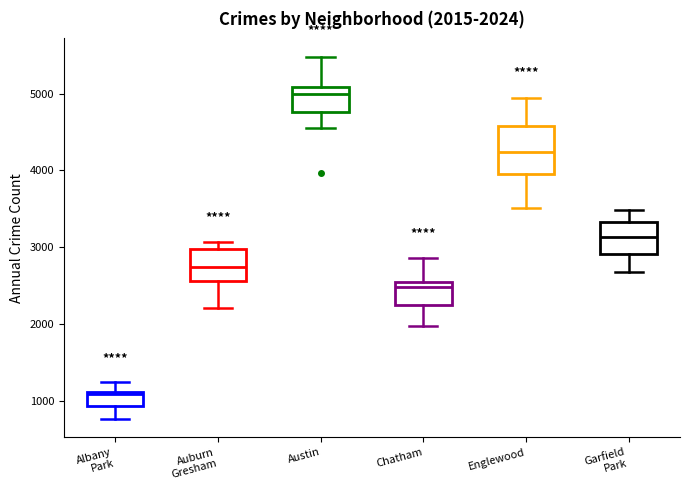

Comparing the boxes themselves (not the whiskers), which one is the tallest?

Englewood